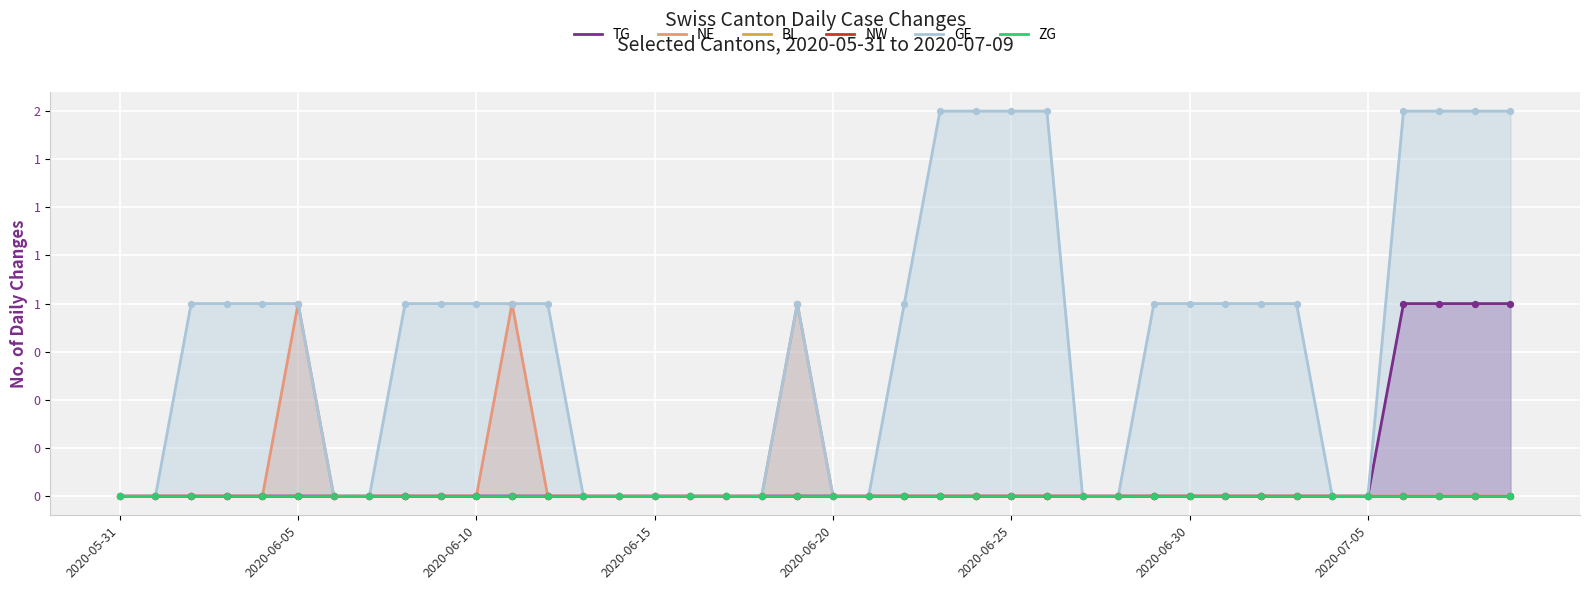

Which series reaches the minimum Y coordinate?

TG